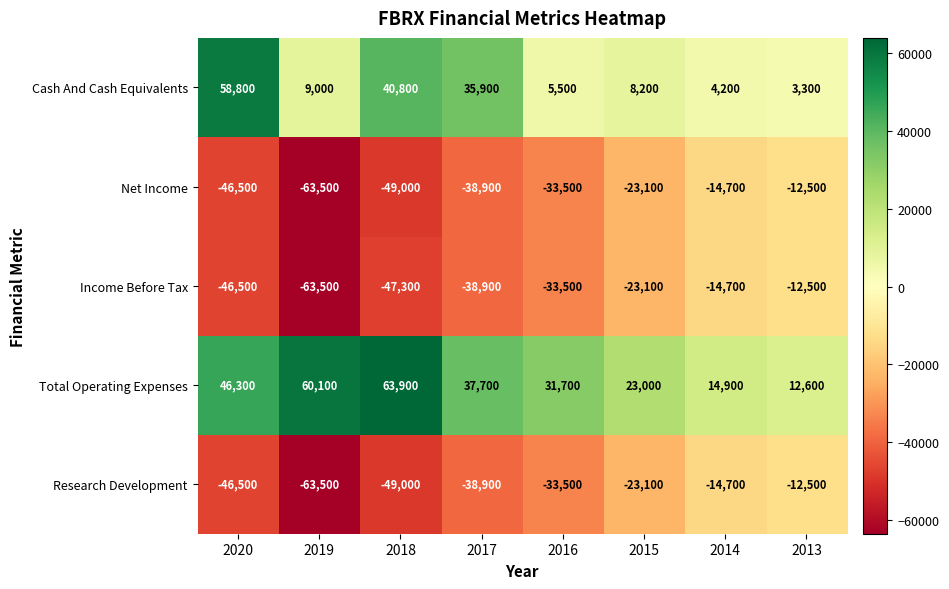

Which label corresponds to the largest value in the chart?

2018